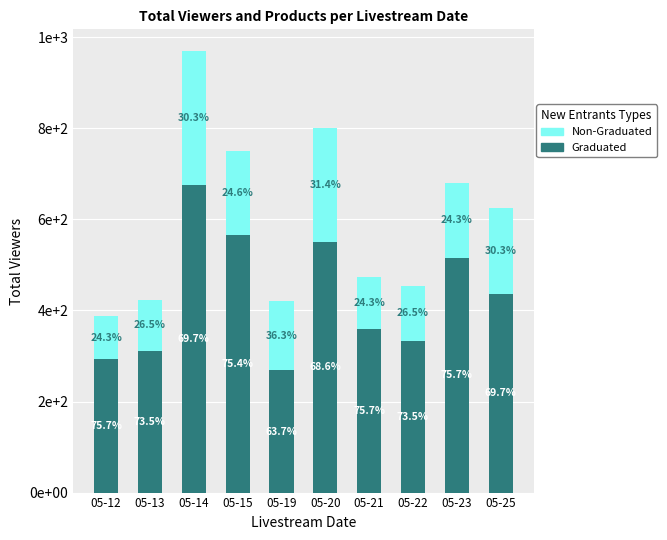

What are all the series names shown in the legend?

Non-Graduated, Graduated